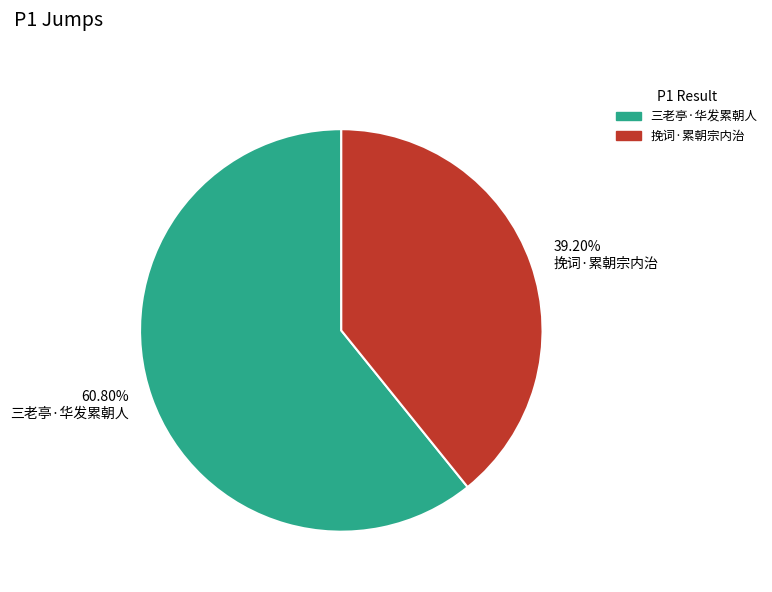

True or false: 三老亭·华发累朝人 accounts for 75% of the total.

False